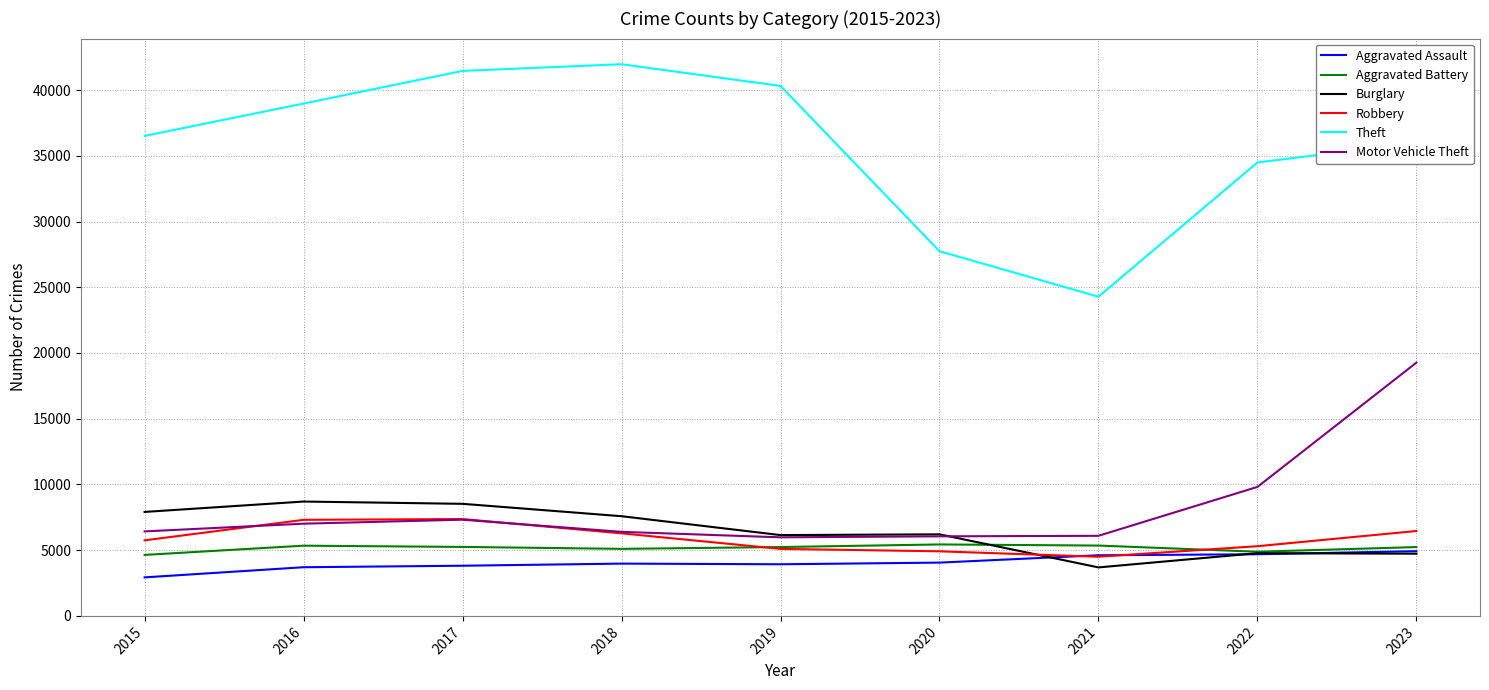

Which series has the largest range (max minus min)?

Theft